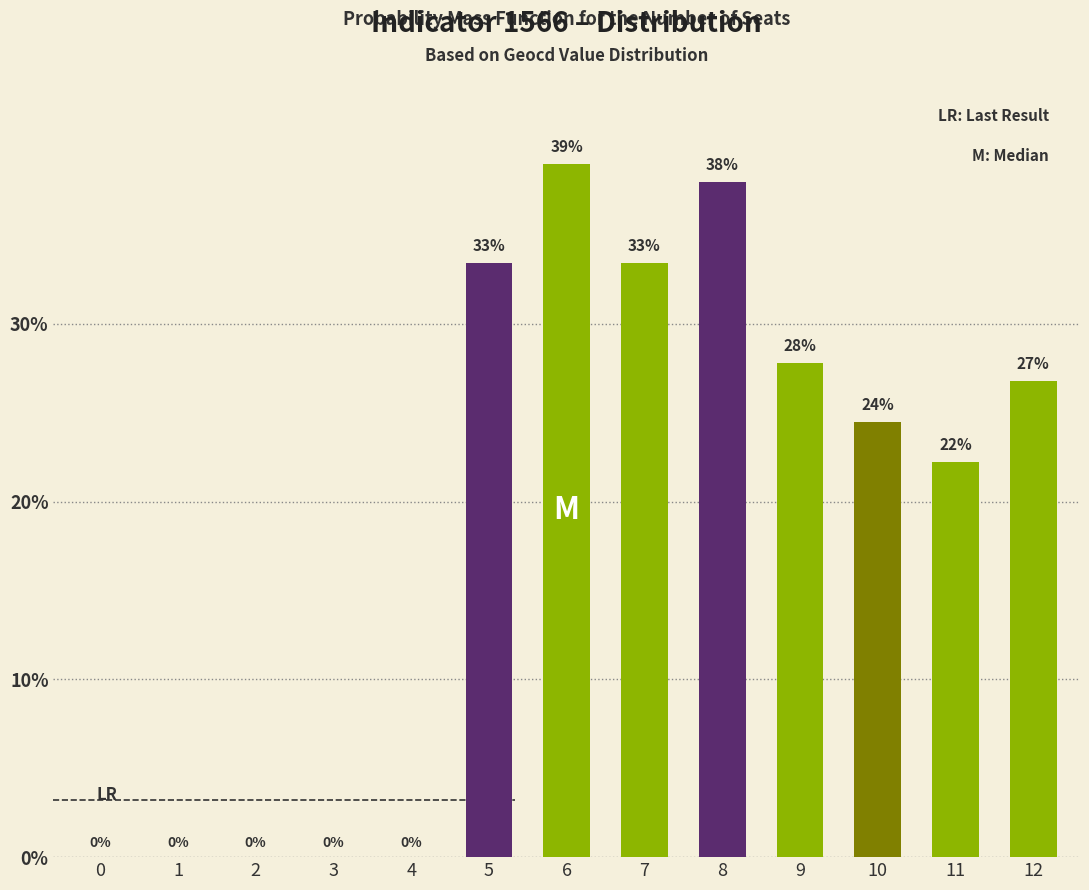

What is the ratio of the value at 12 to the value at 10?

1.1